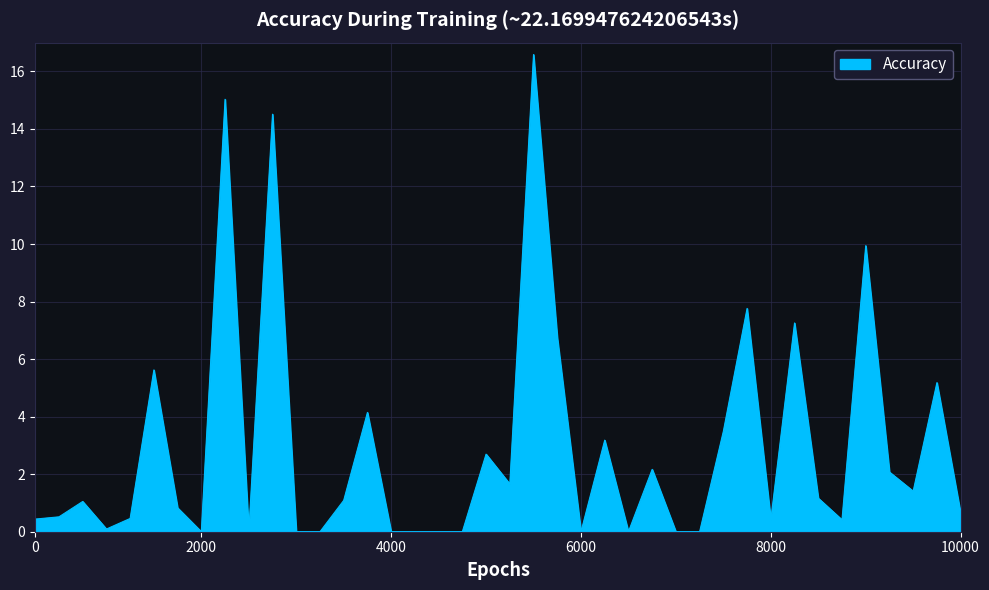

What is the difference between the maximum and minimum values?

16.6